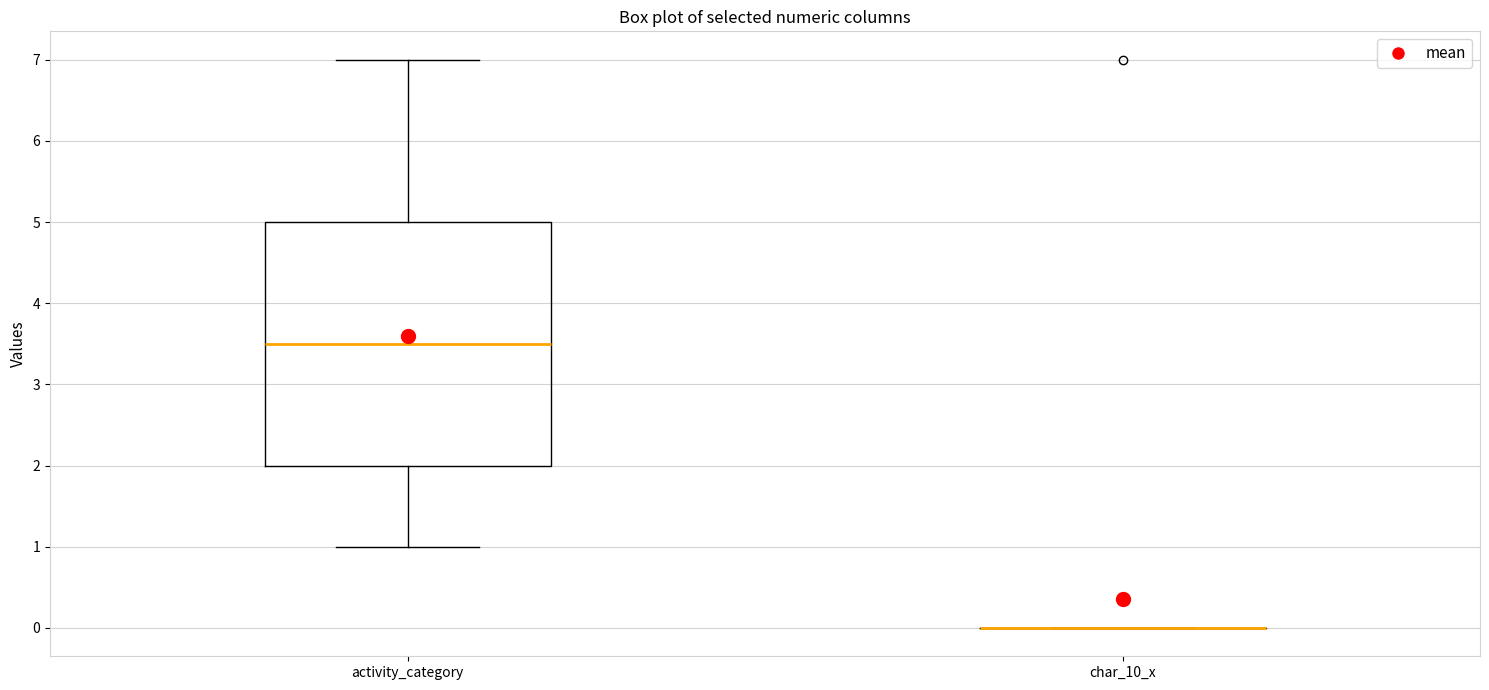

Reading left to right, transcribe this box plot: for each box, give where its median line is, the range the box spans, and where its two whiskers end, as read against the y-axis. The values are not printed on the chart, so give them approximately, as read against the axis.

activity_category: median 3.5, box 2.0 to 5.0, whiskers 1.0 to 7.0
char_10_x: box collapsed to a line at 0.0, whiskers 0.0 to 0.0